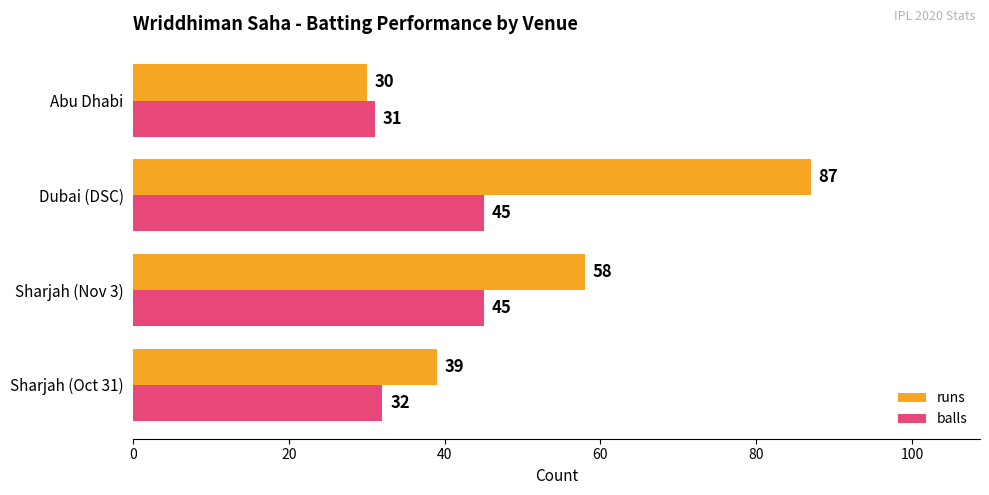

What is the average value of the balls series?

38